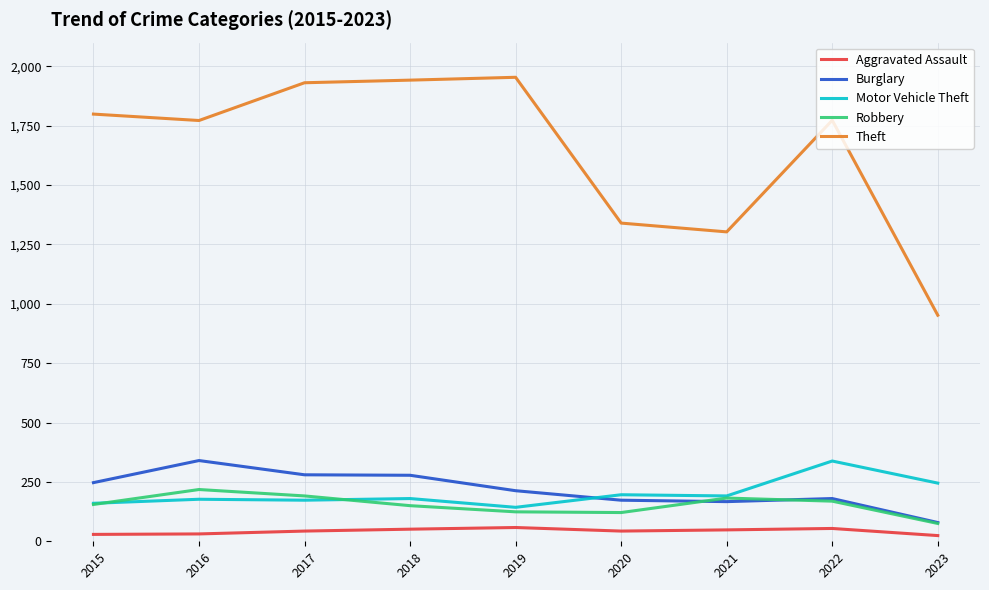

Which category has the highest value in the Burglary series?

2016